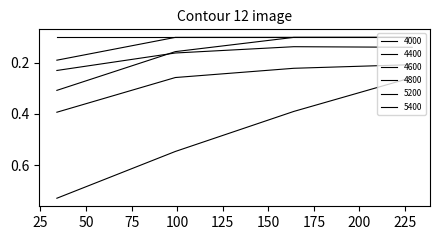

How many lines are shown in the chart?

6